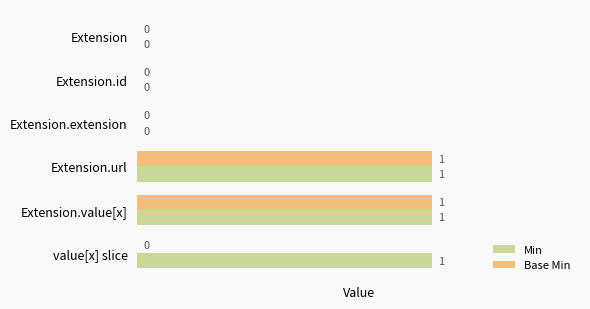

How many data points does each series have?

6